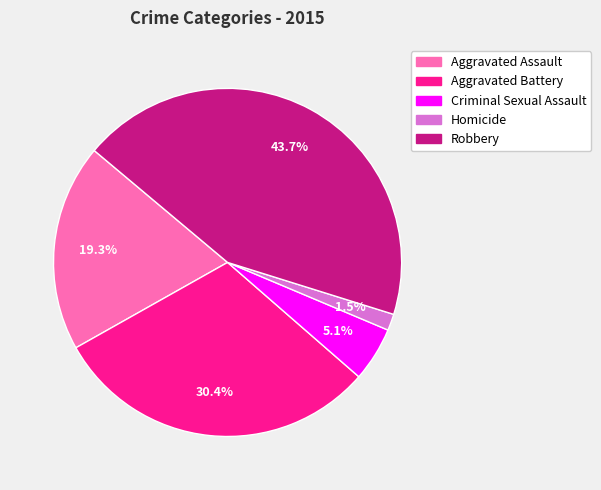

What percentage is the Aggravated Battery slice, to the nearest percent?

30%